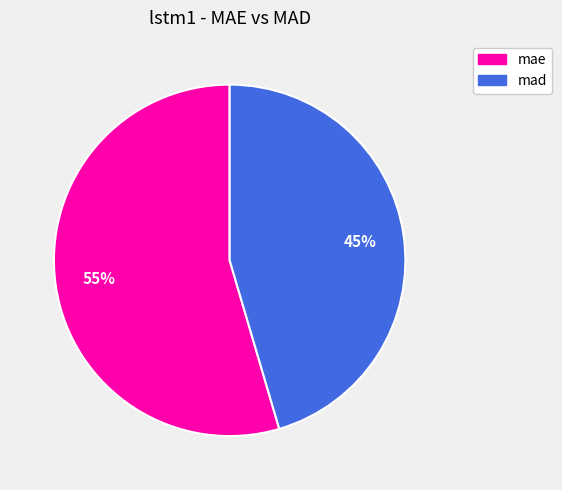

Is it true that mad is 37% of the pie?

False